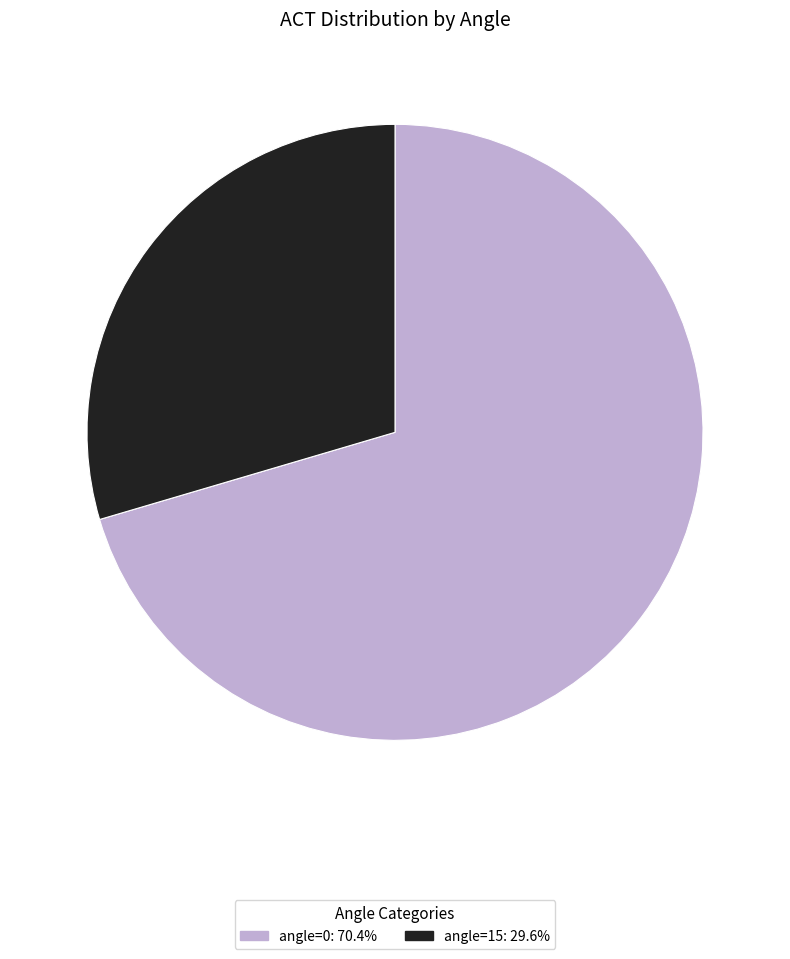

Is there any slice that represents more than half of the pie?

Yes